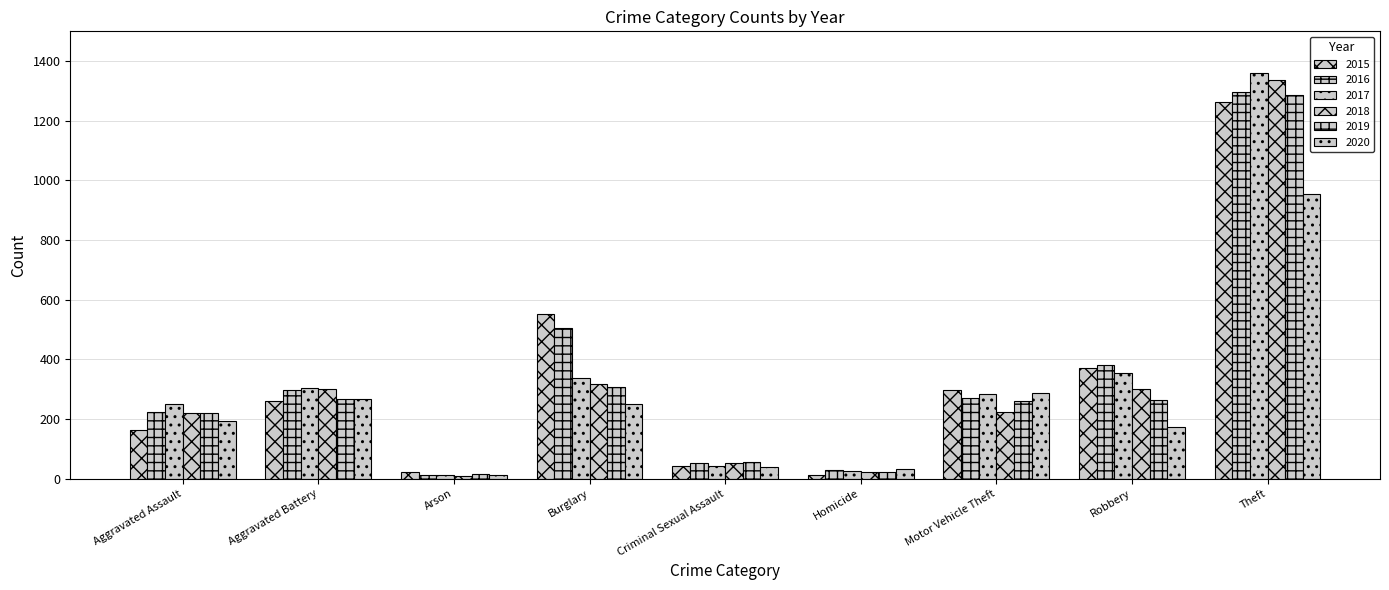

Does the chart contain stacked bars?

No